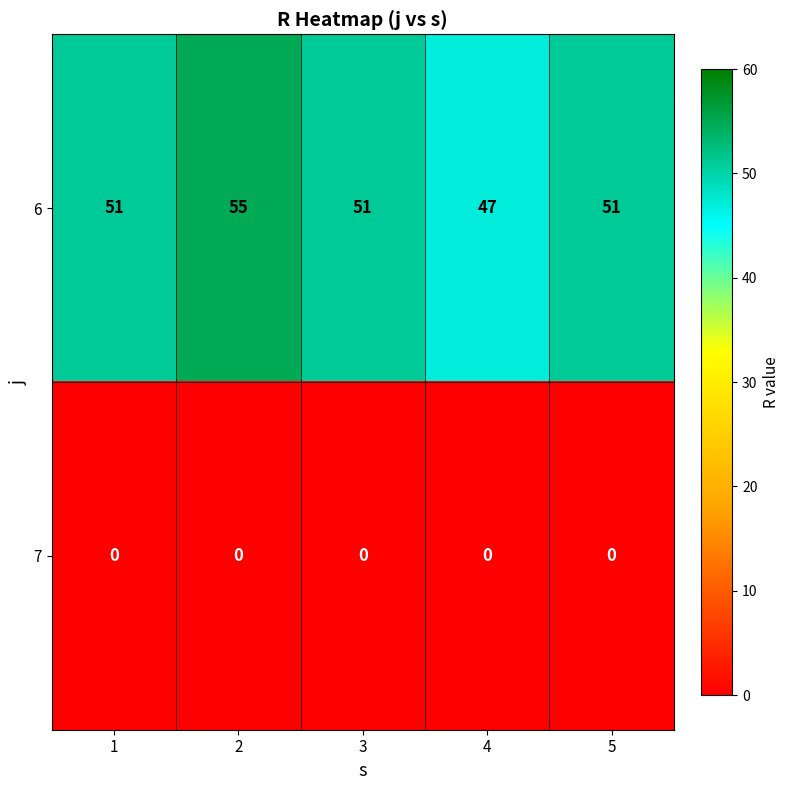

What is the spread (max minus min) of values at 4?

47